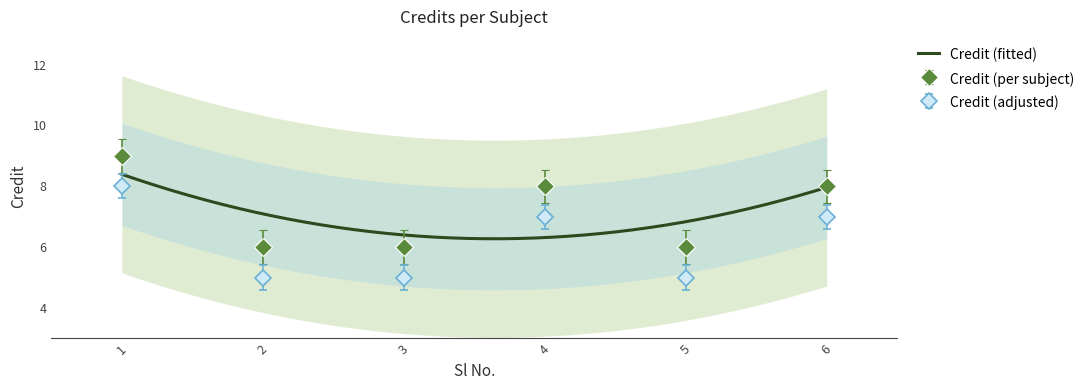

List the labels in order of value, smallest first.

2, 3, 5, 4, 6, 1